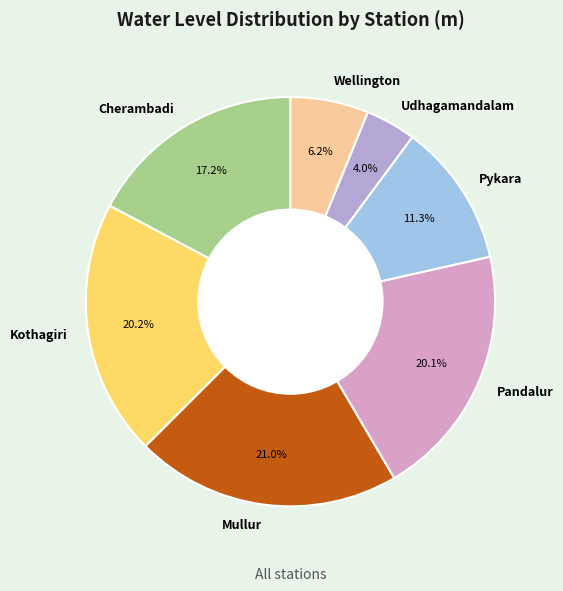

How many slices are in this pie chart?

7